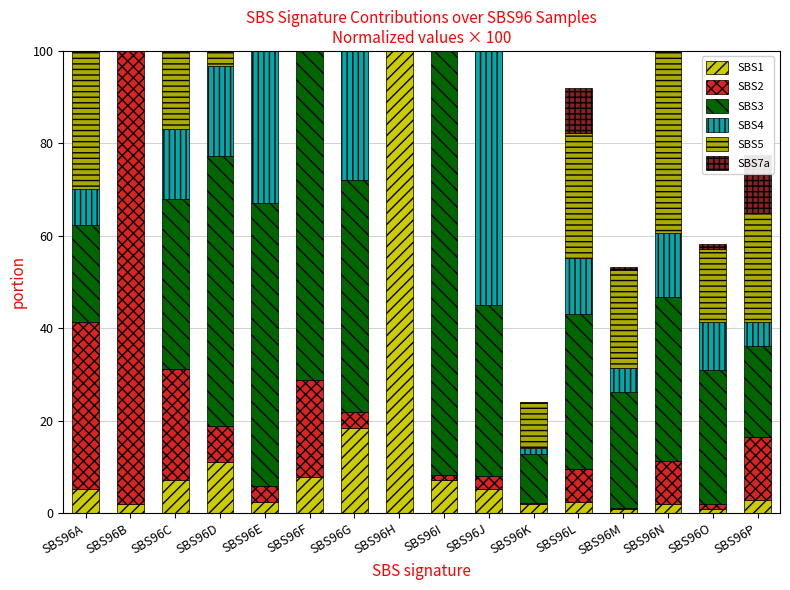

What is the value of the SBS3 bar at the 16th from the left?

19.8